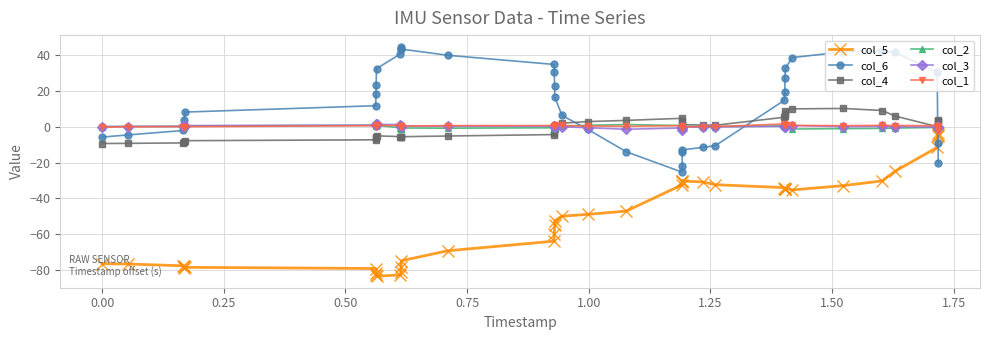

True or false: col_6 has more than 0 points higher than both neighbors.

True